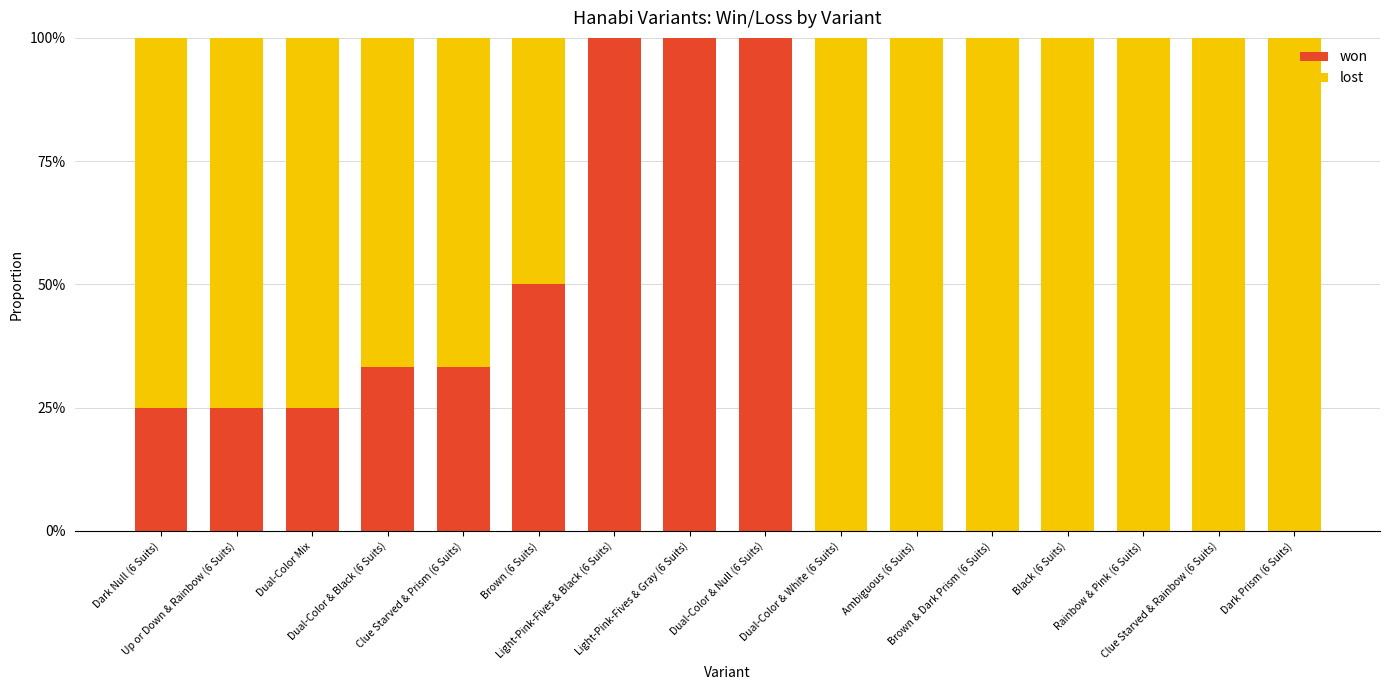

What are all the series names shown in the legend?

won, lost